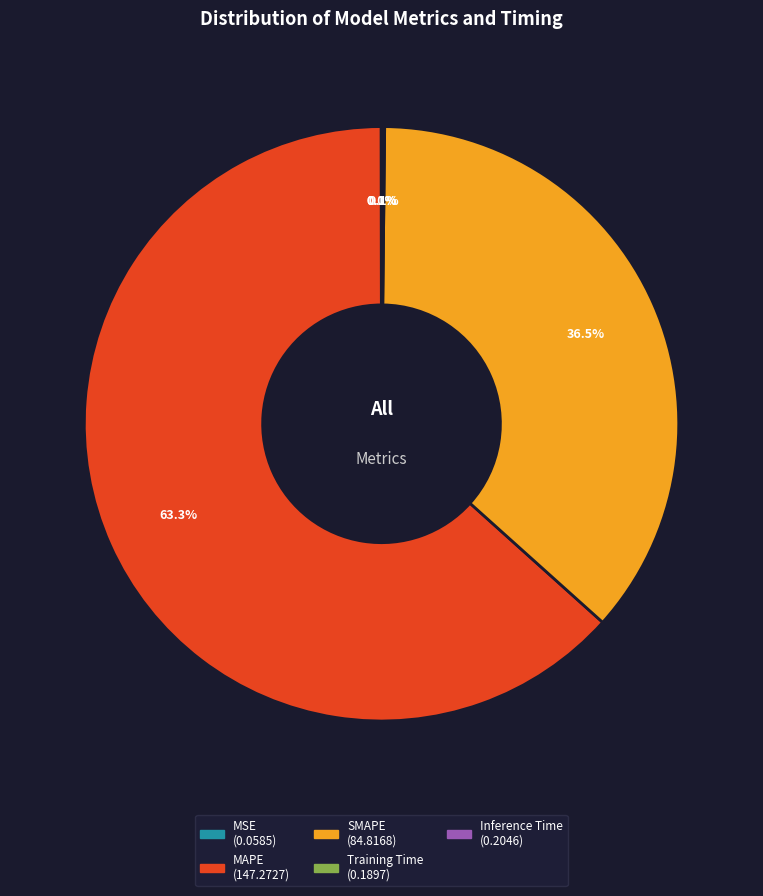

Which category has the biggest portion of the pie?

MAPE